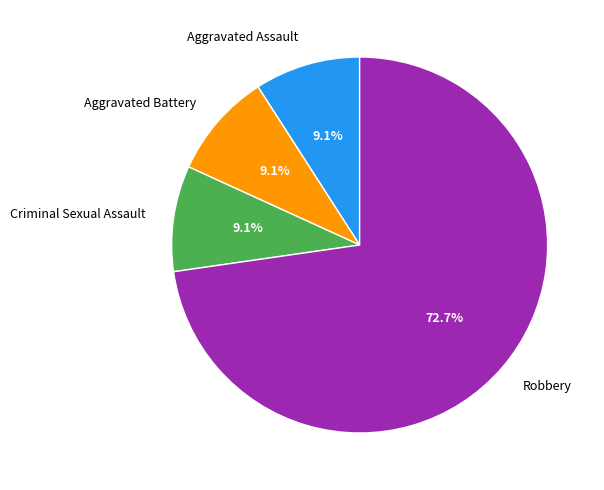

Is there a majority slice in this chart?

Yes